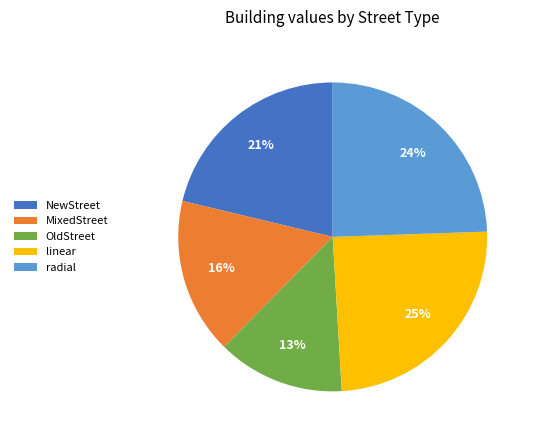

To the nearest percent, what portion does OldStreet represent?

13%